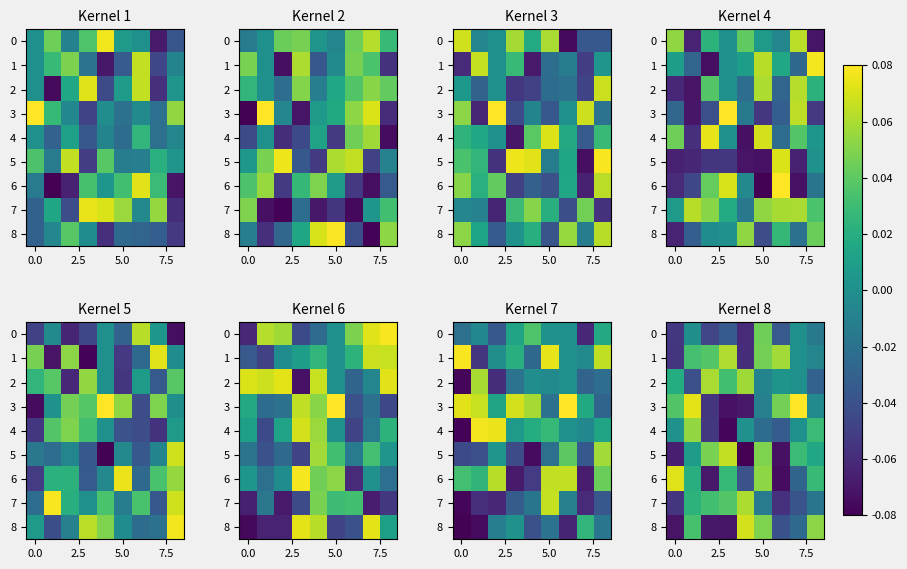

What is the minimum value for 1?

-0.1